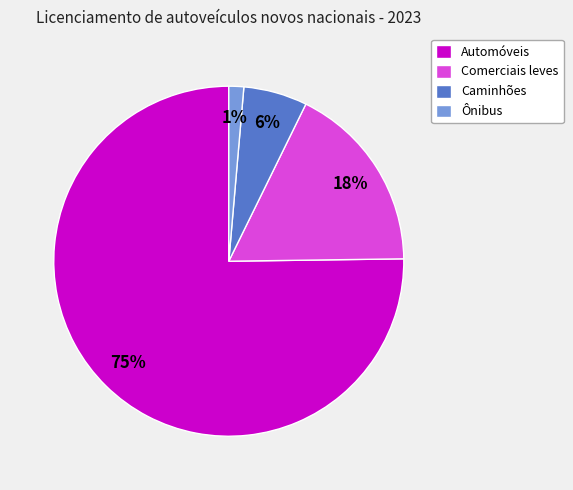

To the nearest percent, what percentage of the pie is Comerciais leves?

18%